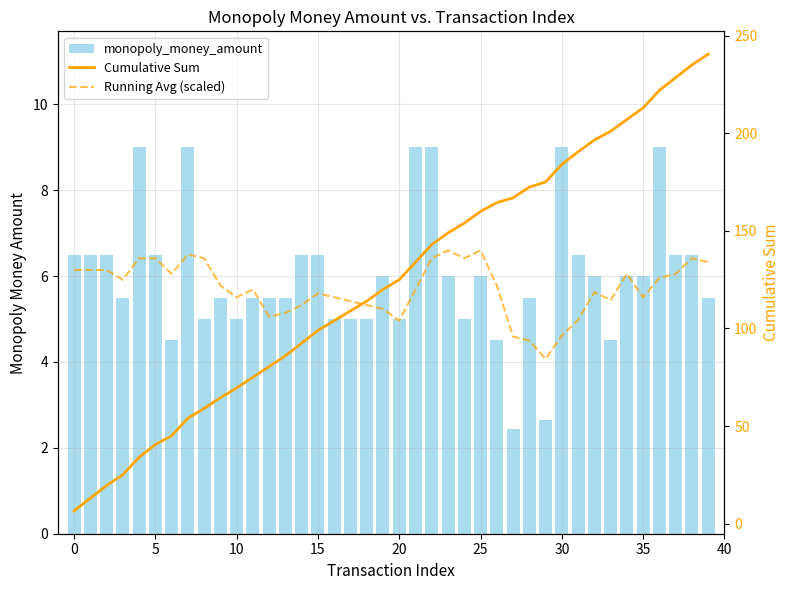

Are the bars grouped side by side (vs. stacked)?

Yes